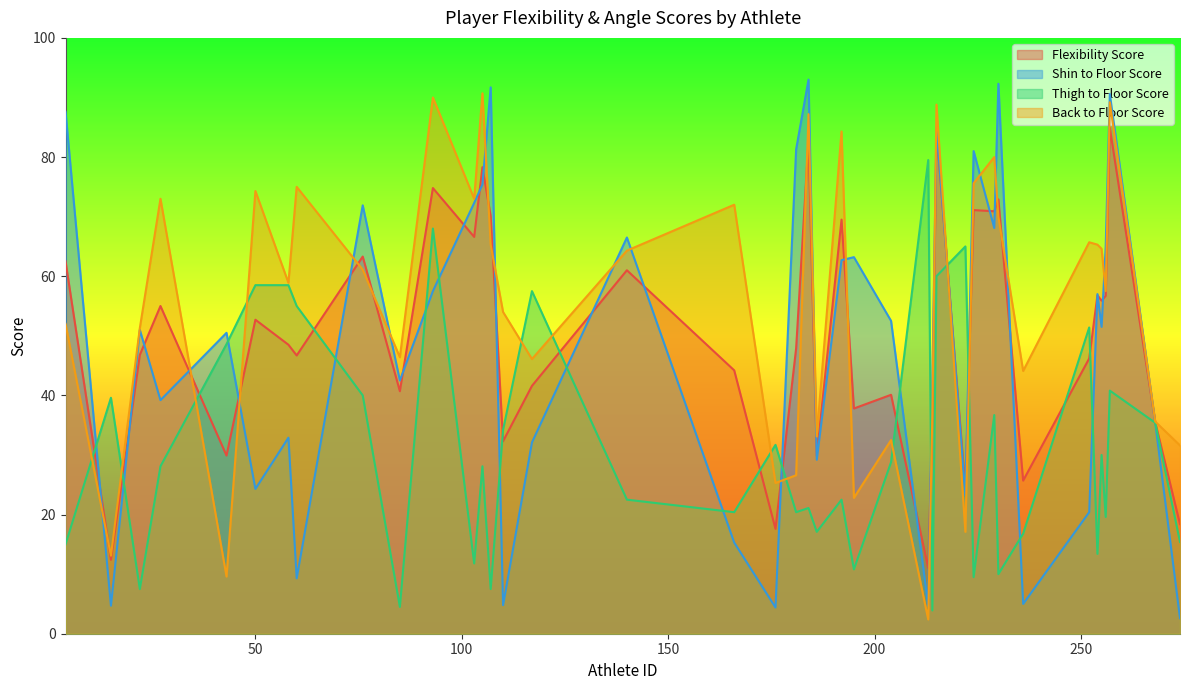

Where is the first local minimum for Shin to Floor Score?

15